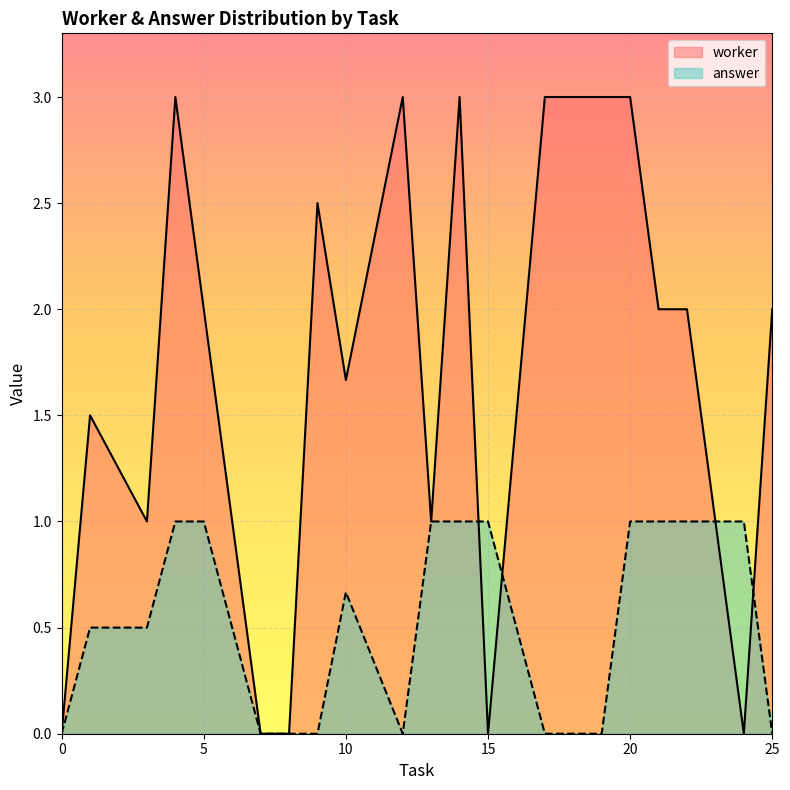

Rank the series by their average value, from lowest to highest.

answer, worker